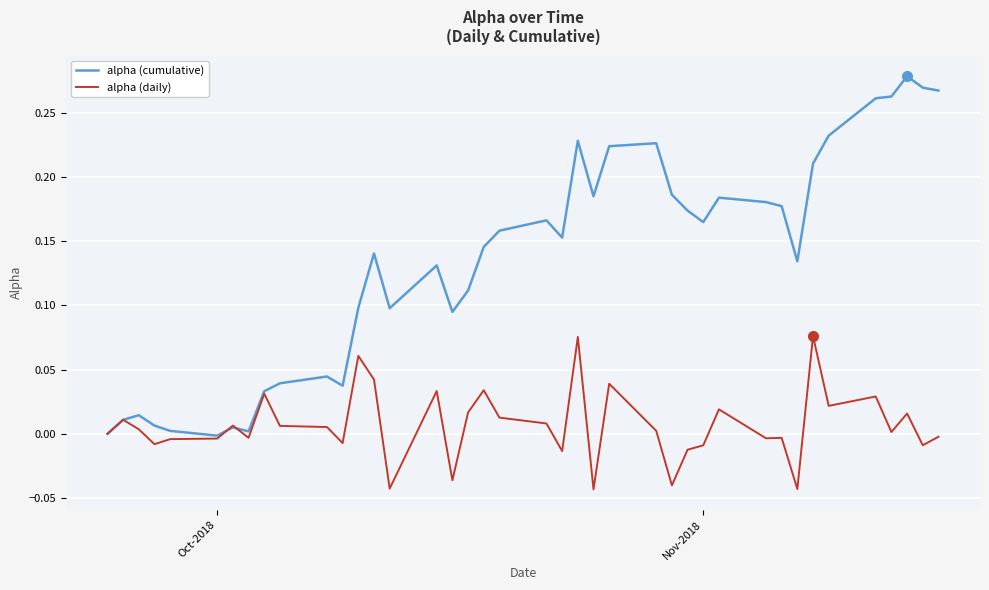

Which series has the largest total across all categories?

alpha (cumulative)